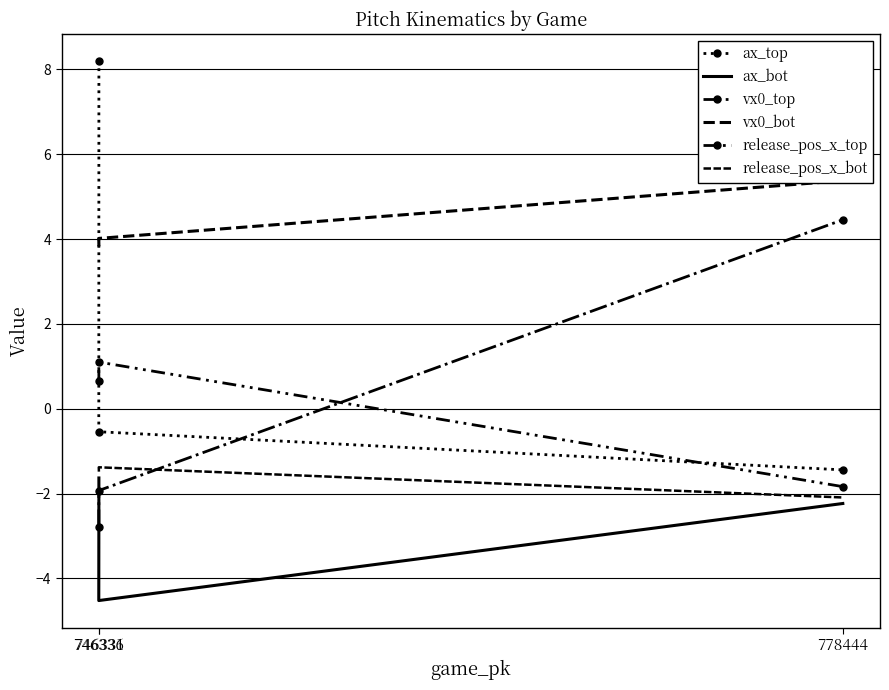

Is this an area chart (filled region under the line)?

No